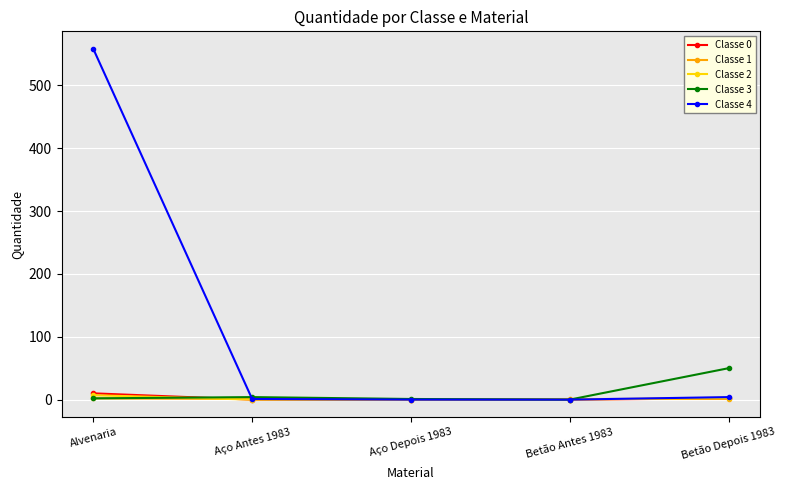

What is the label of the 1st point from the left?

Alvenaria